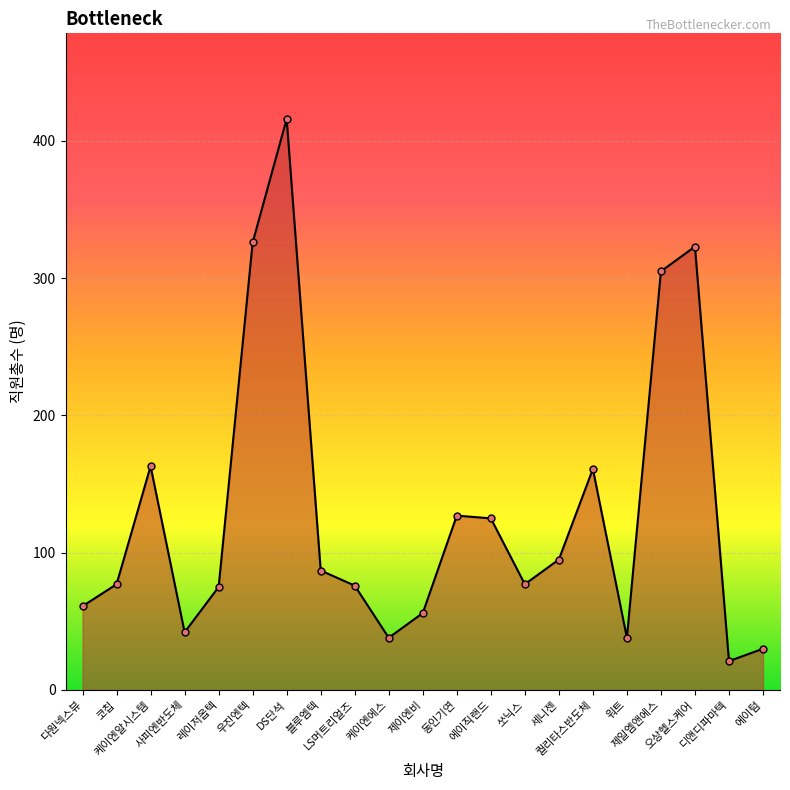

At which category does the chart reach its minimum across all series?

디앤디파마텍